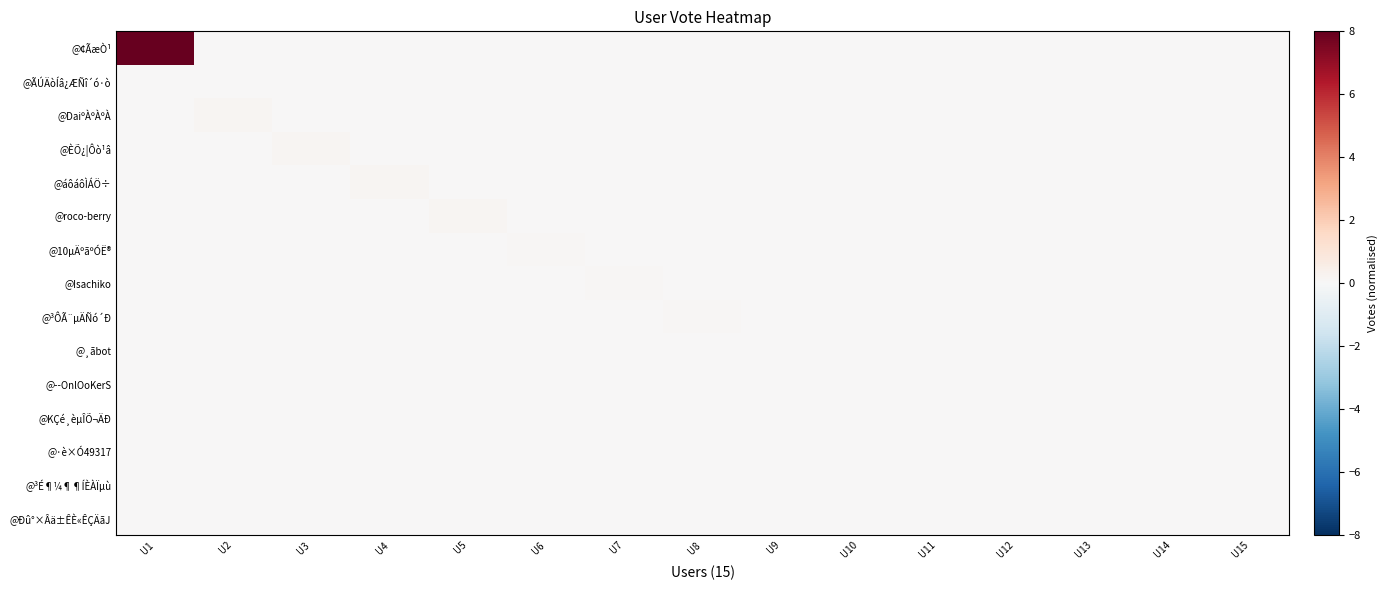

At how many categories does at least one series exceed 7?

1